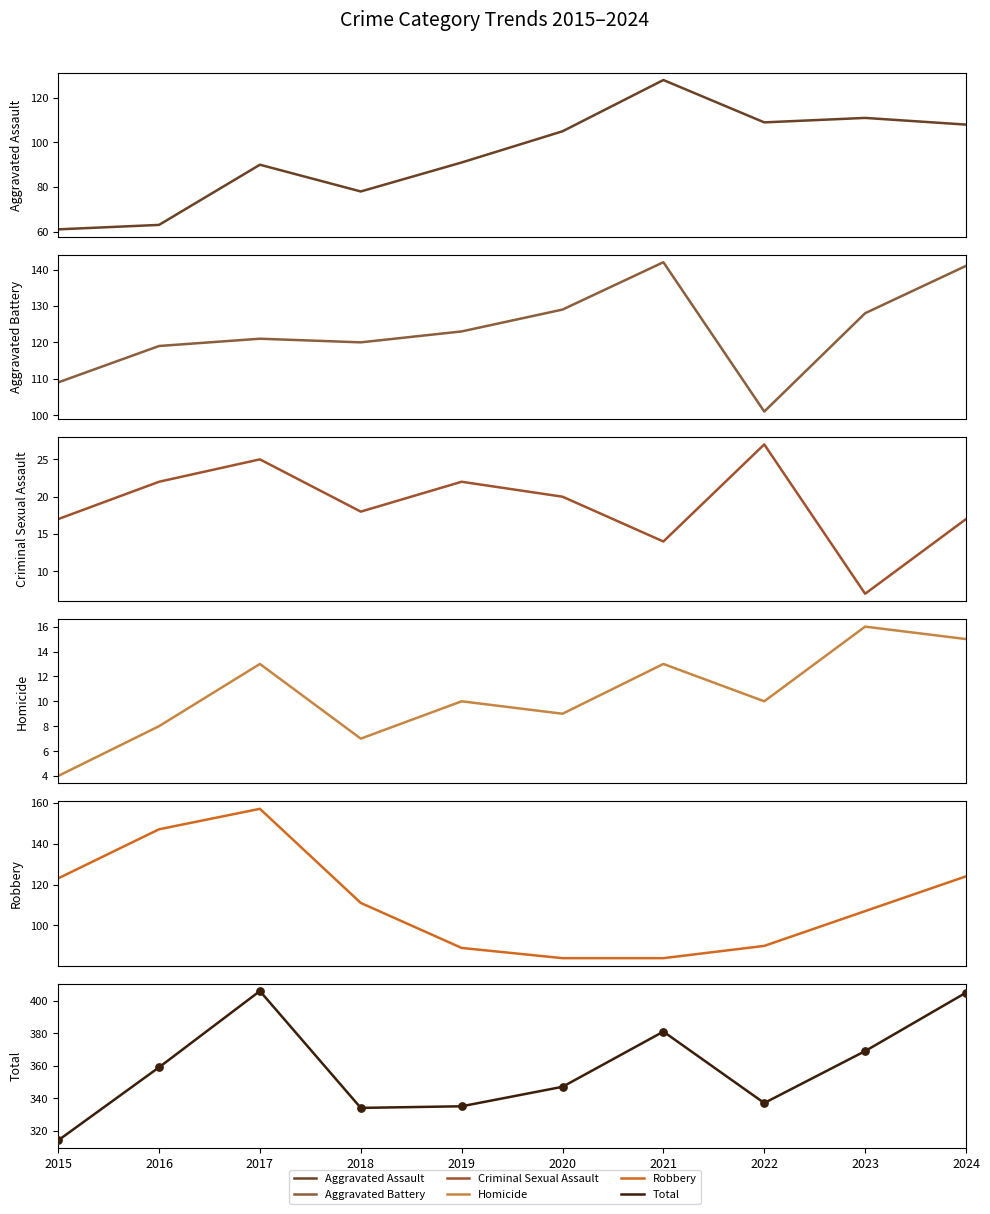

Is the value of Robbery at 2024 greater than the value of Homicide at 2018?

Yes